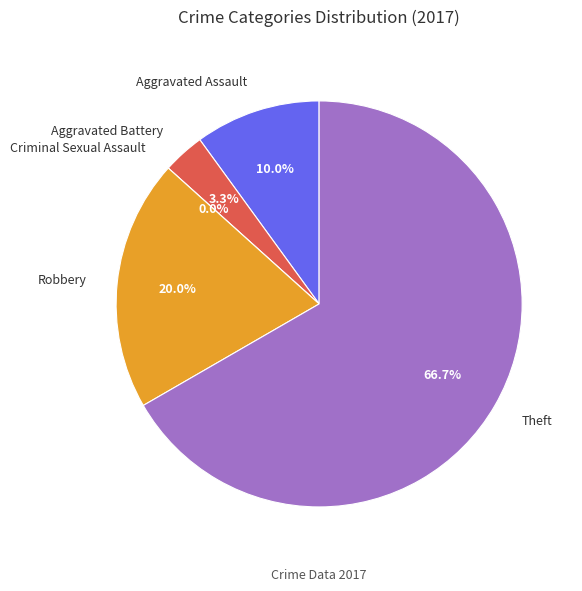

To the nearest percent, what percentage of the pie is Aggravated Assault?

10%